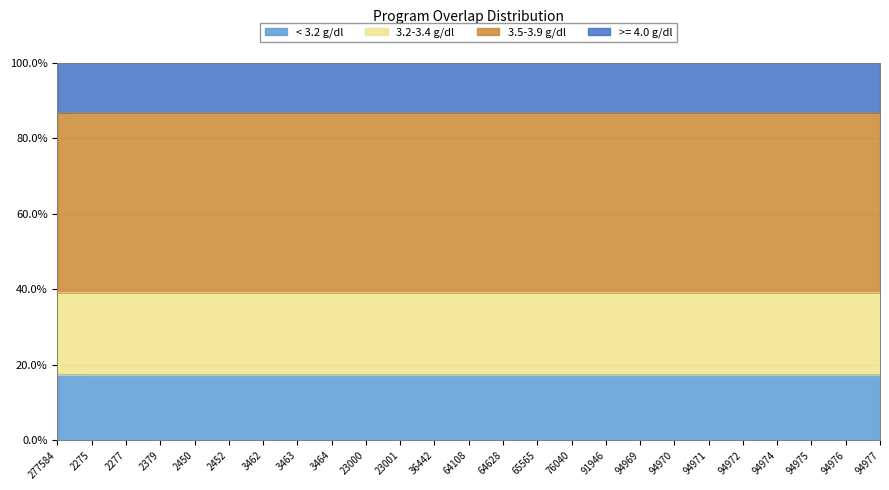

Where is the data nearest to the value 17?

2275